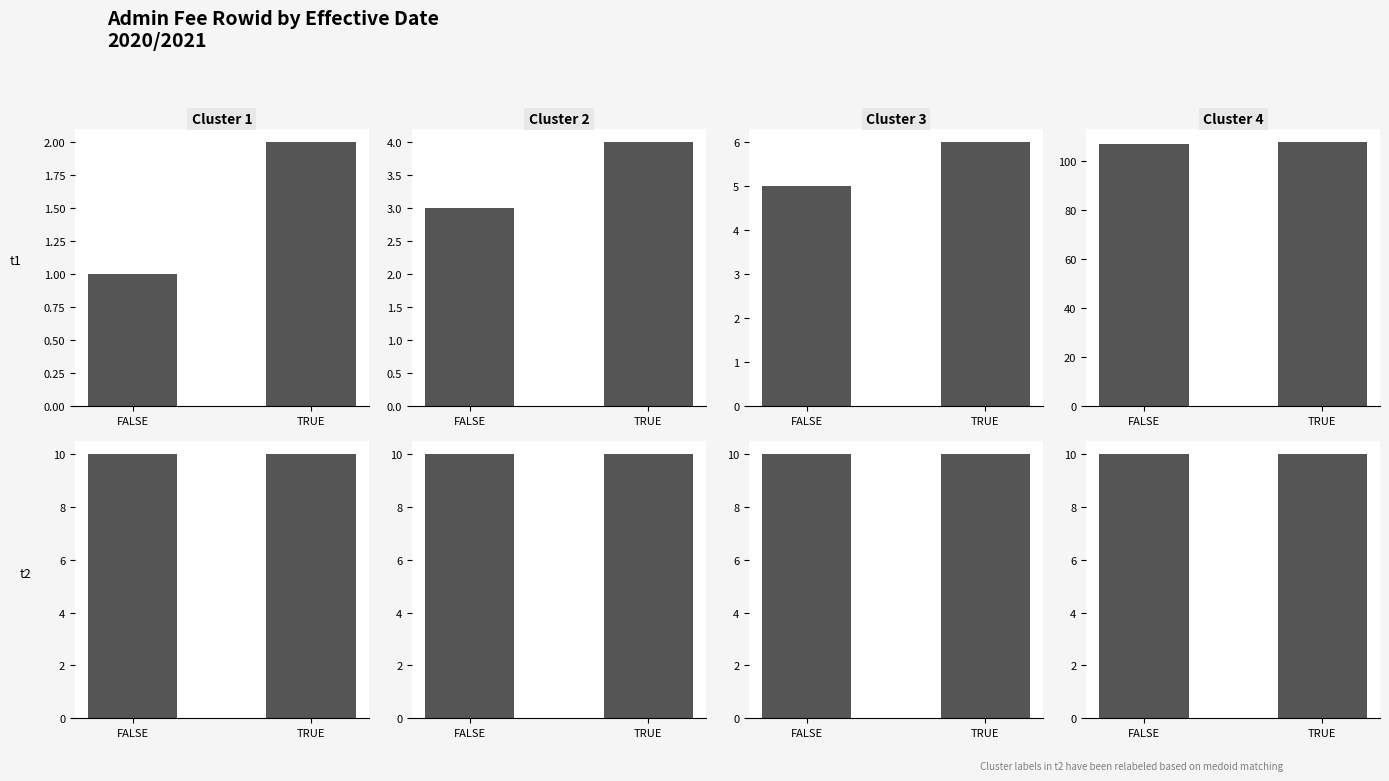

Is it true that rowid equals 108 at TRUE?

True